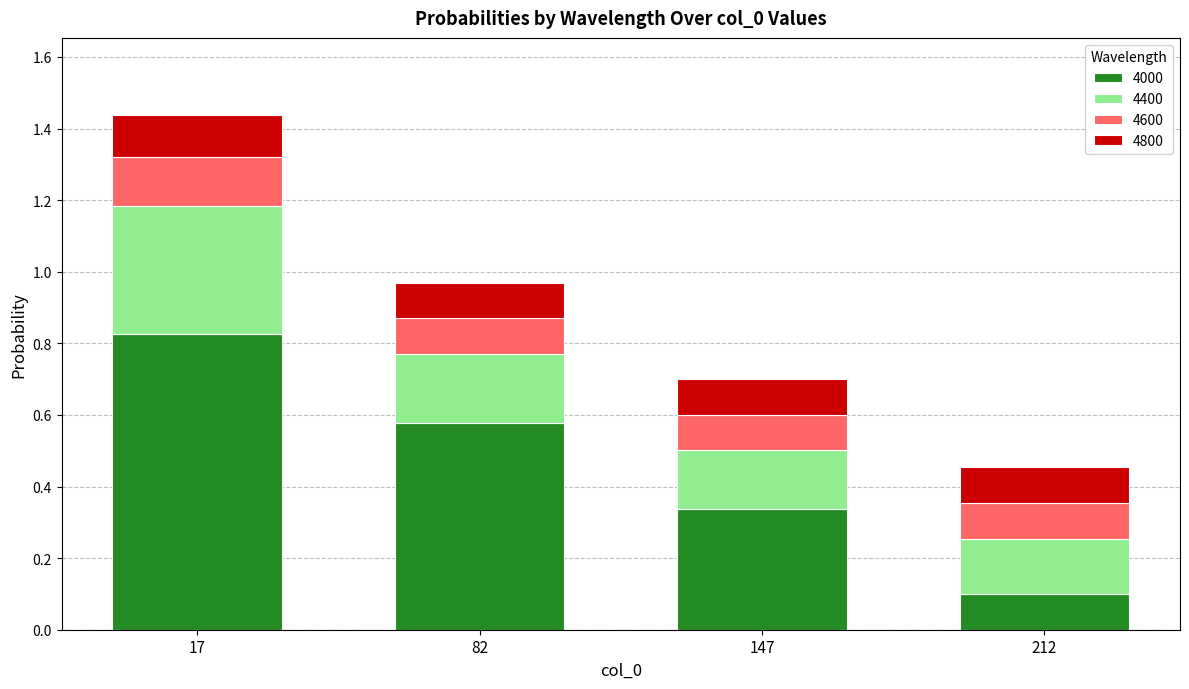

What is the average value of the 4000 series?

0.5